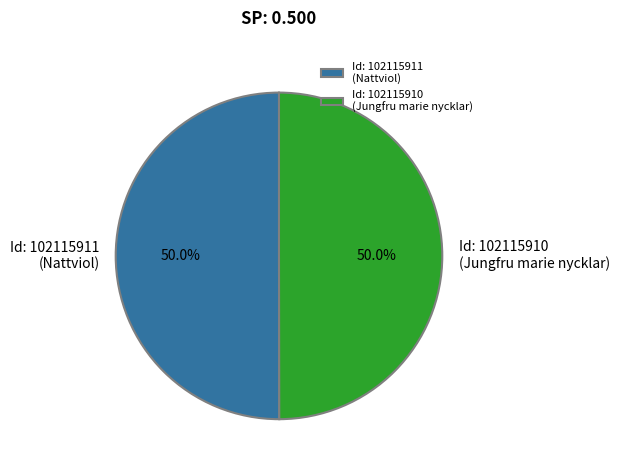

Combined, what portion of the pie is Id: 102115910 (Jungfru marie nycklar) and Id: 102115911 (Nattviol)?

100.0%